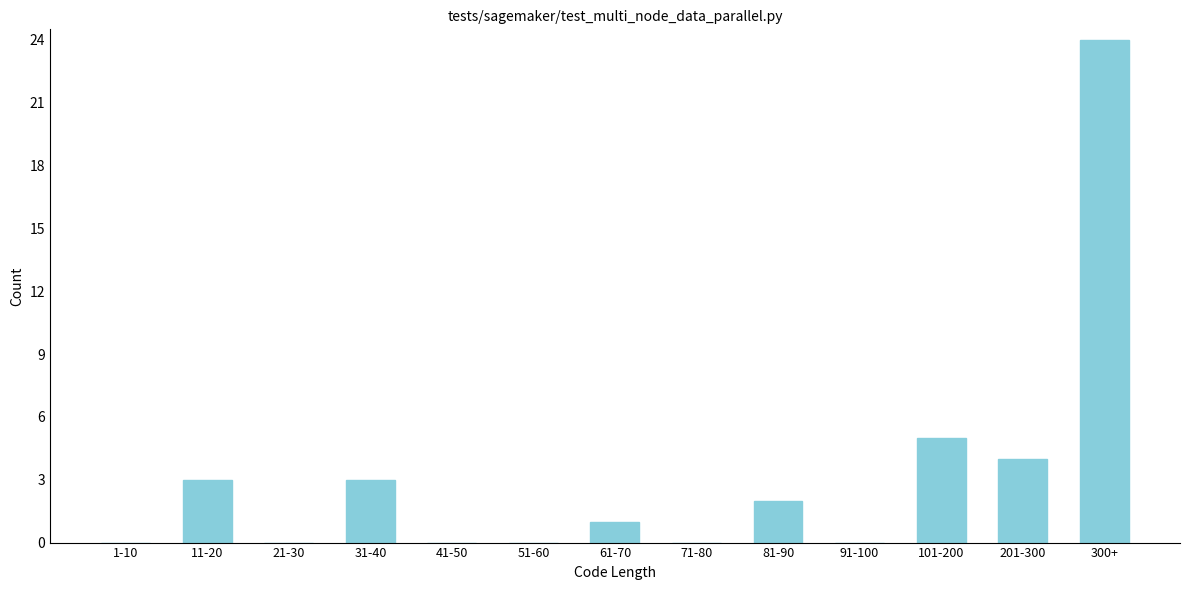

Reading left to right, list all the values displayed in this chart.

1-10=0	11-20=3	21-30=0	31-40=3	41-50=0	51-60=0	61-70=1	71-80=0	81-90=2	91-100=0	101-200=5	201-300=4	300+=24